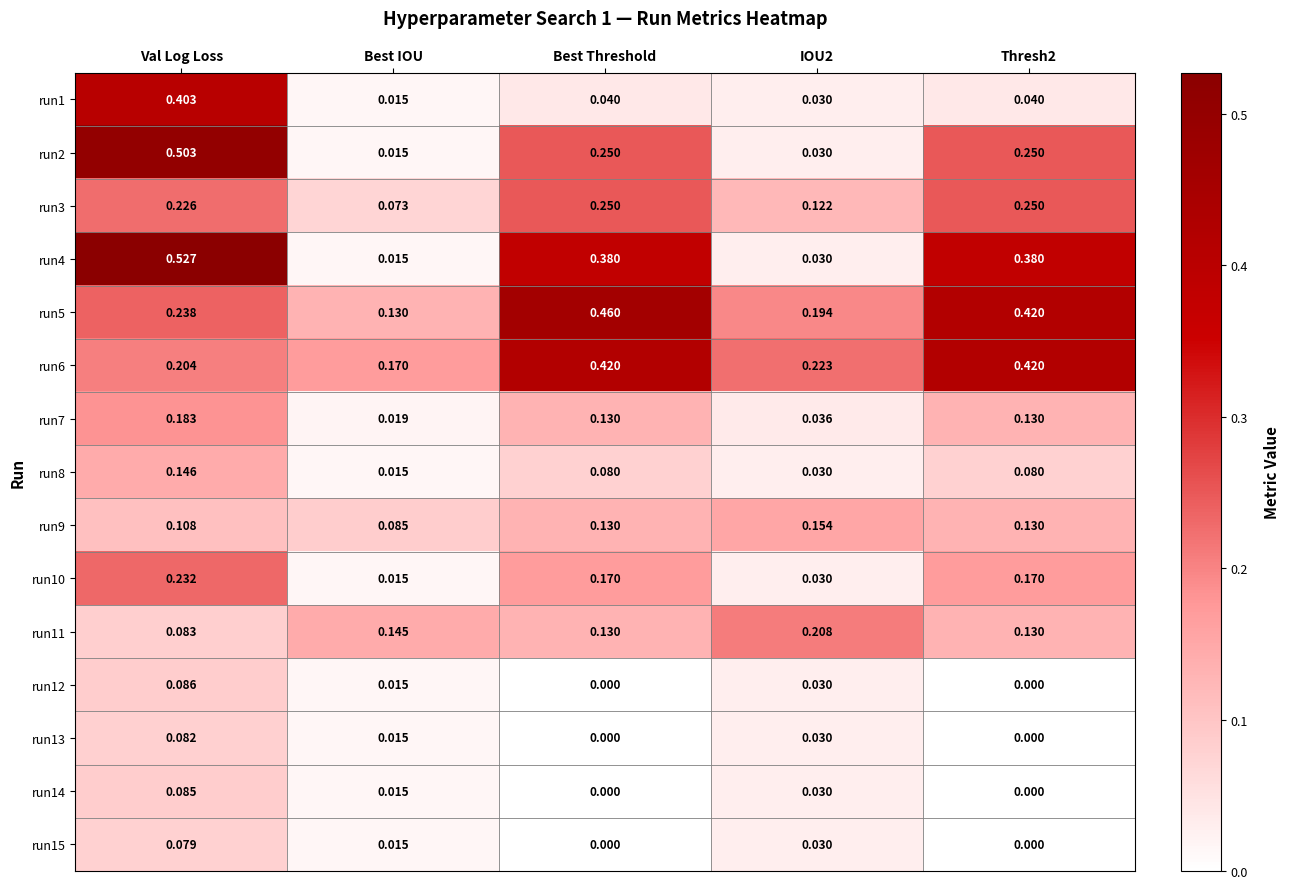

Which category has the lowest value in the run10 series?

Best IOU